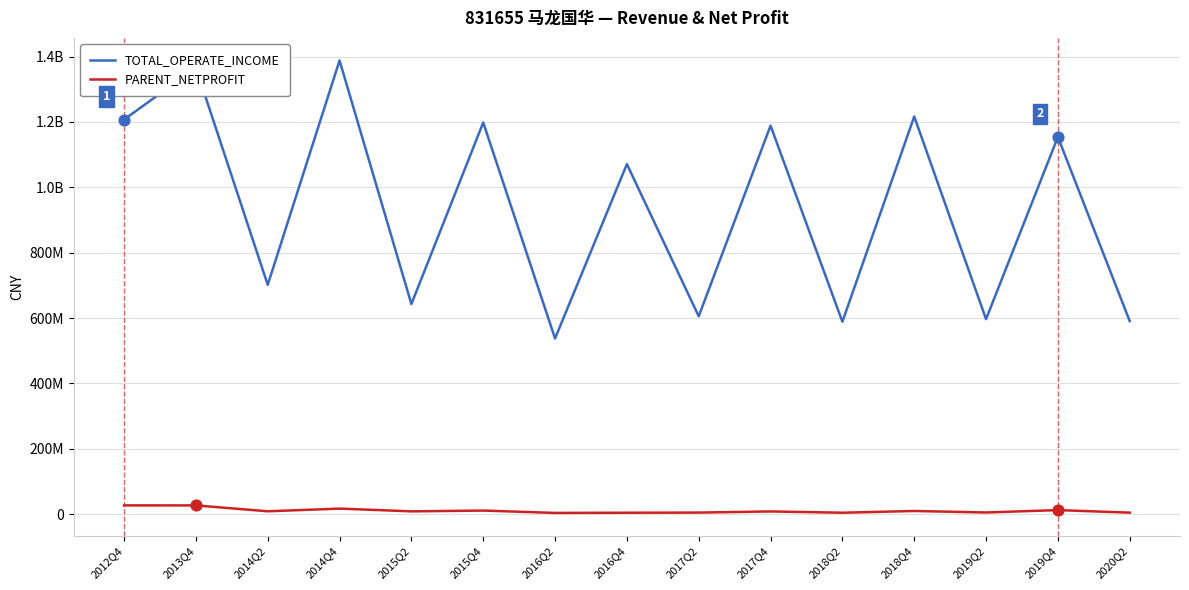

At how many categories does at least one series exceed 1370528072?

1